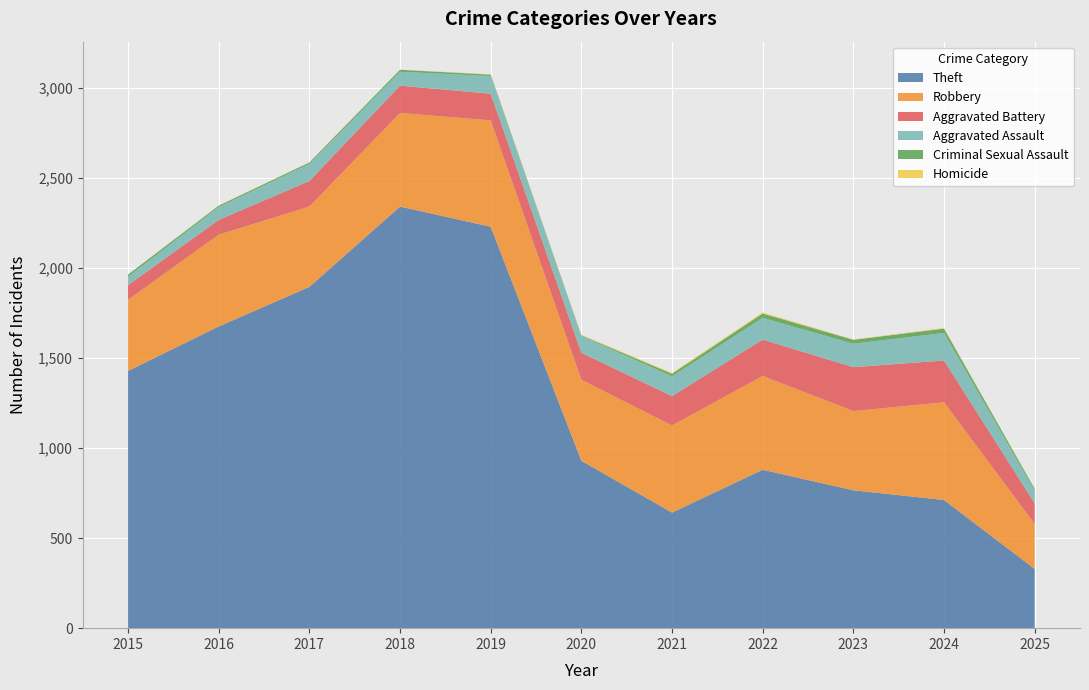

Reading left to right, what are all the values shown in this chart?

Theft: 2015=1429	2016=1676	2017=1896	2018=2342	2019=2230	2020=930	2021=642	2022=880	2023=766	2024=712	2025=329
Robbery: 2015=395	2016=510	2017=446	2018=520	2019=591	2020=450	2021=484	2022=521	2023=440	2024=543	2025=250
Aggravated Battery: 2015=82	2016=82	2017=142	2018=152	2019=148	2020=150	2021=163	2022=202	2023=244	2024=232	2025=115
Aggravated Assault: 2015=46	2016=71	2017=95	2018=77	2019=98	2020=94	2021=110	2022=121	2023=130	2024=153	2025=69
Criminal Sexual Assault: 2015=12	2016=8	2017=8	2018=11	2019=8	2020=3	2021=14	2022=24	2023=22	2024=24	2025=11
Homicide: 2015=0	2016=1	2017=1	2018=1	2019=2	2020=3	2021=5	2022=6	2023=2	2024=4	2025=1